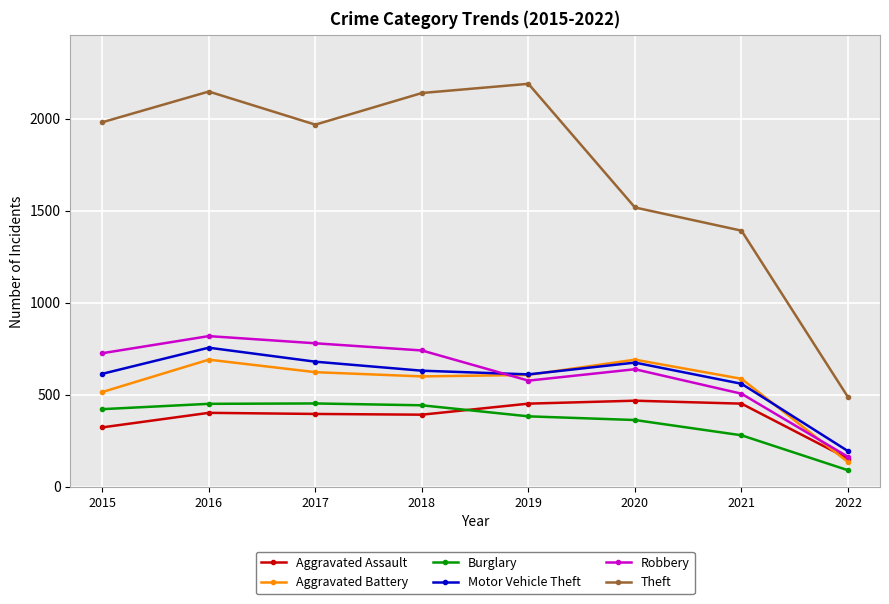

True or false: Motor Vehicle Theft has more than 2 points higher than both neighbors.

False